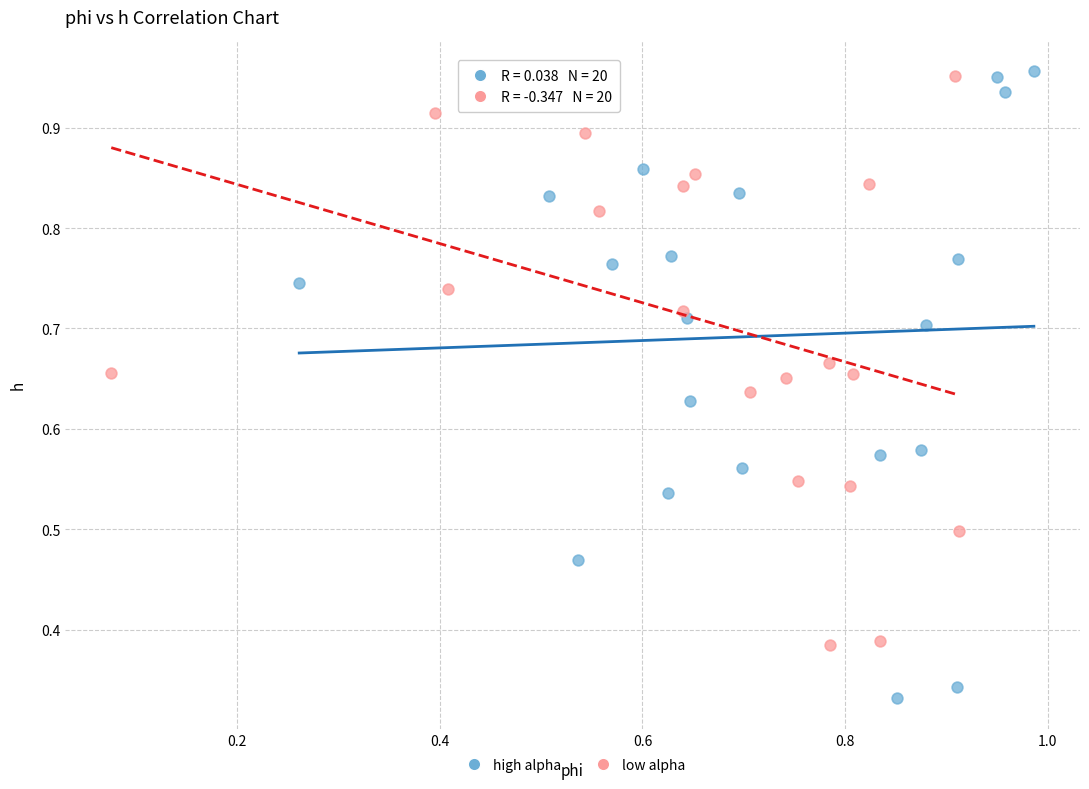

What are all the series names shown in the legend?

high alpha, low alpha